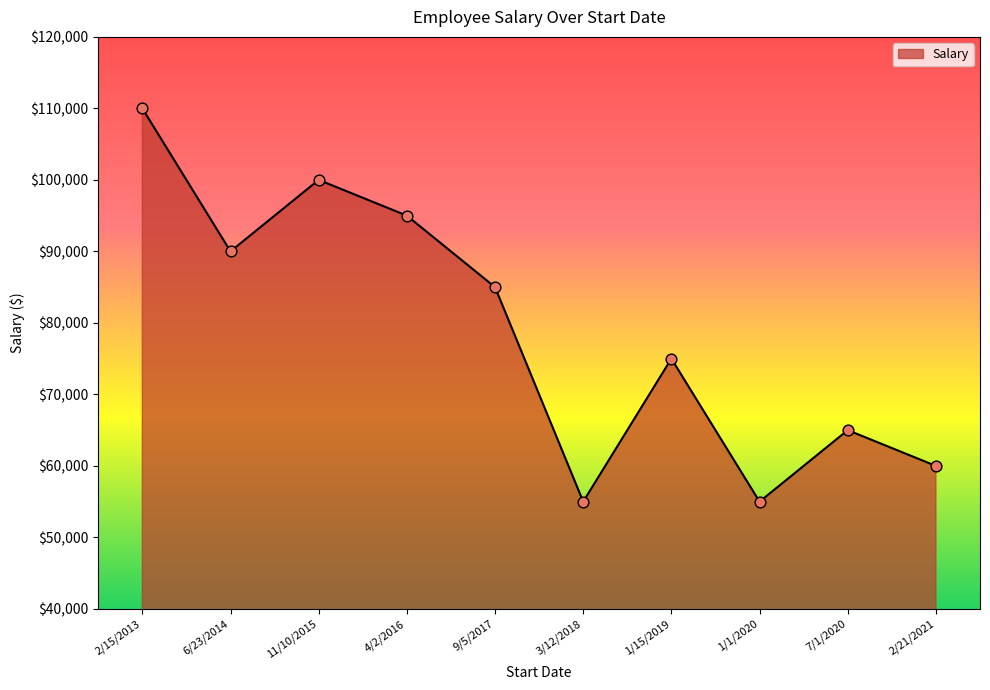

What is the change in value from 6/23/2014 to 4/2/2016?

+5000